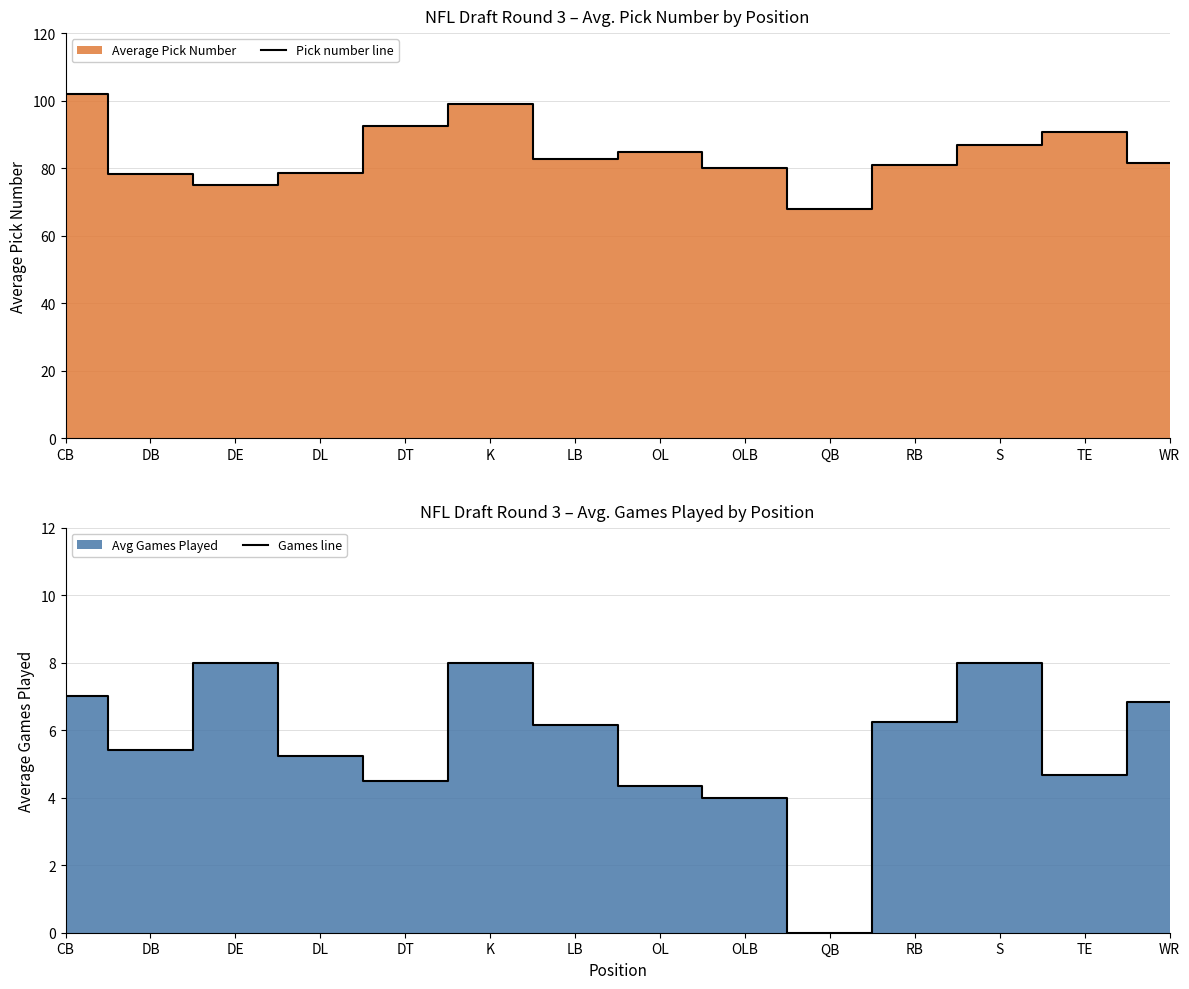

Reading left to right, list all the values displayed in this chart.

Pick number line: 102.0	78.4	75.0	78.5	92.5	99.0	82.7	84.7	80.0	68.0	81.0	87.0	90.7	81.5
Games line: 7.0	5.4	8.0	5.2	4.5	8.0	6.2	4.3	4.0	0.0	6.2	8.0	4.7	6.8